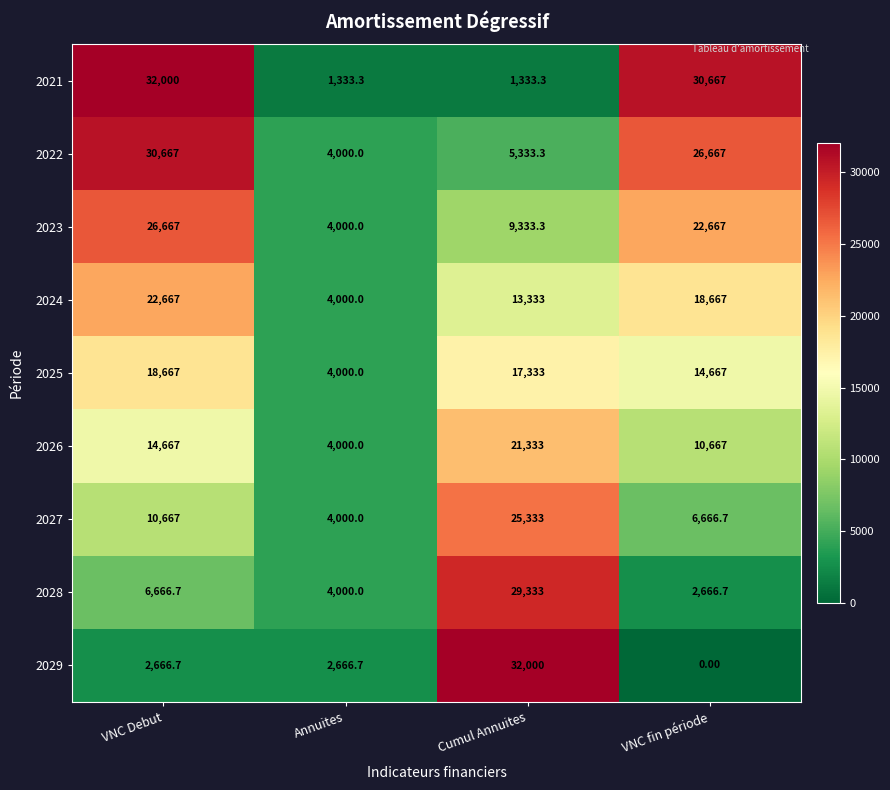

Which category has the lowest value across all series?

VNC fin période